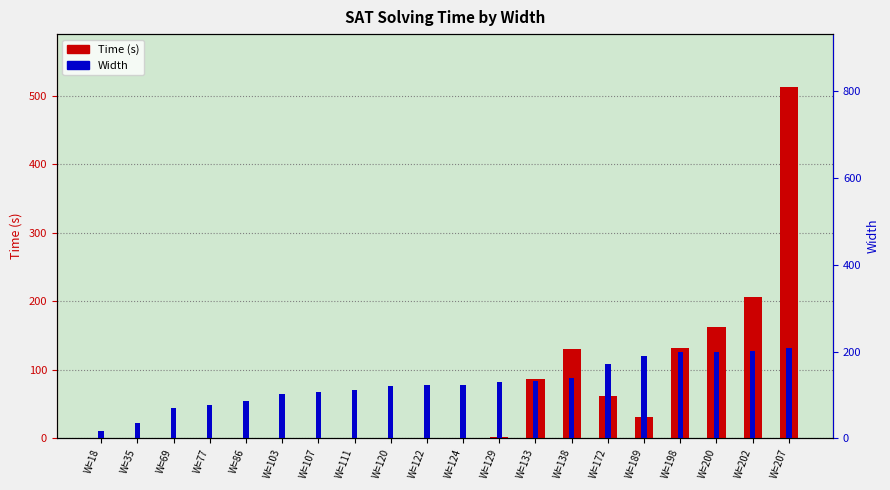

Count the number of categories in the chart.

20